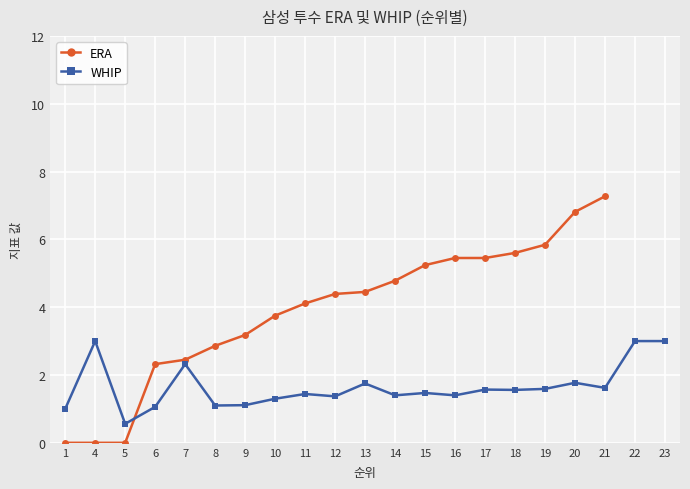

At which category is the sum across all series the highest?

21